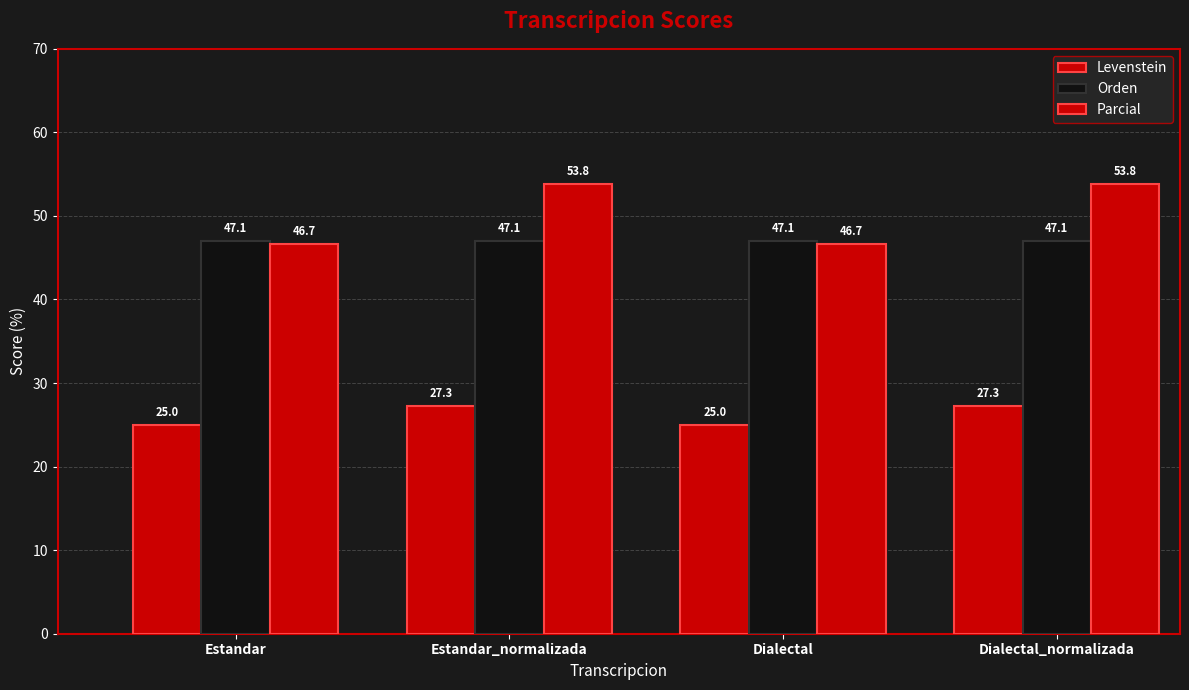

Reading left to right, transcribe all the data shown in this chart.

Levenstein: Estandar=25.0	Estandar_normalizada=27.3	Dialectal=25.0	Dialectal_normalizada=27.3
Orden: Estandar=47.1	Estandar_normalizada=47.1	Dialectal=47.1	Dialectal_normalizada=47.1
Parcial: Estandar=46.7	Estandar_normalizada=53.8	Dialectal=46.7	Dialectal_normalizada=53.8